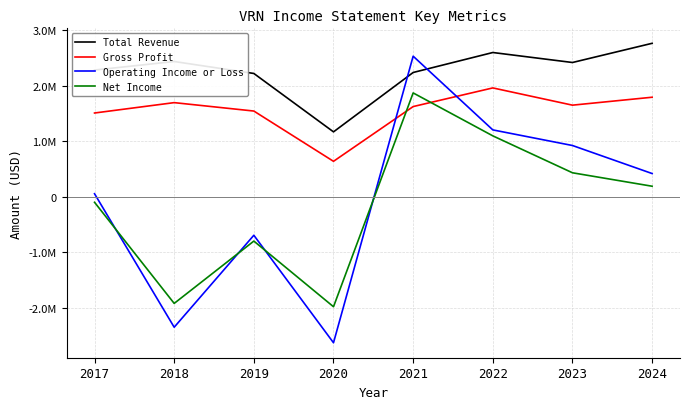

True or false: Total Revenue and Net Income cross at least once.

False